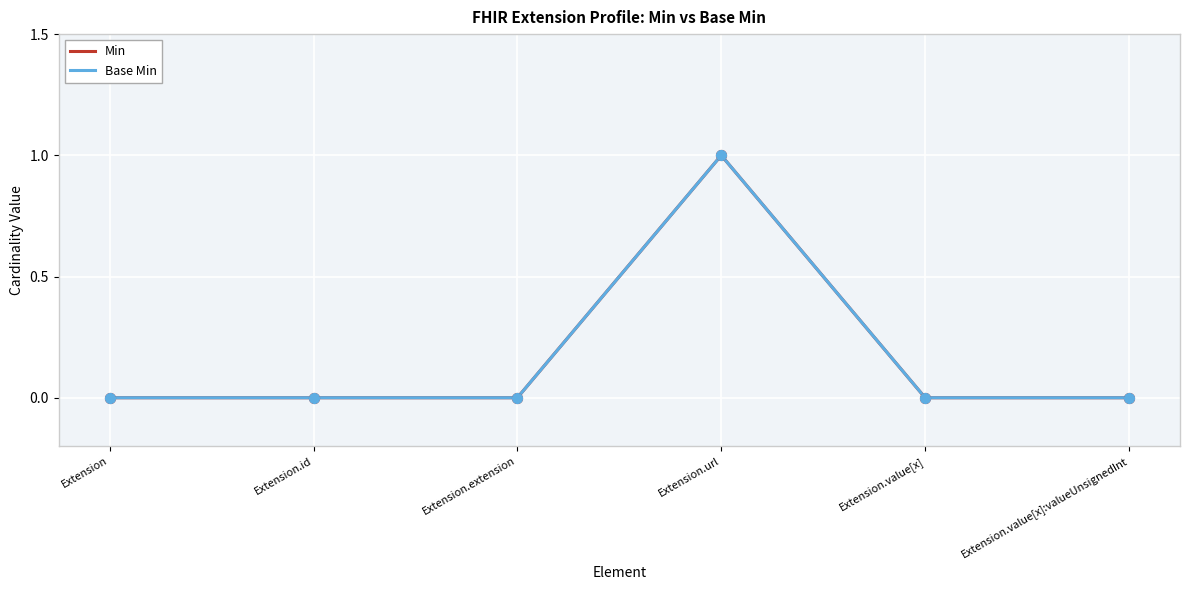

At which category is the sum across all series the highest?

Extension.url